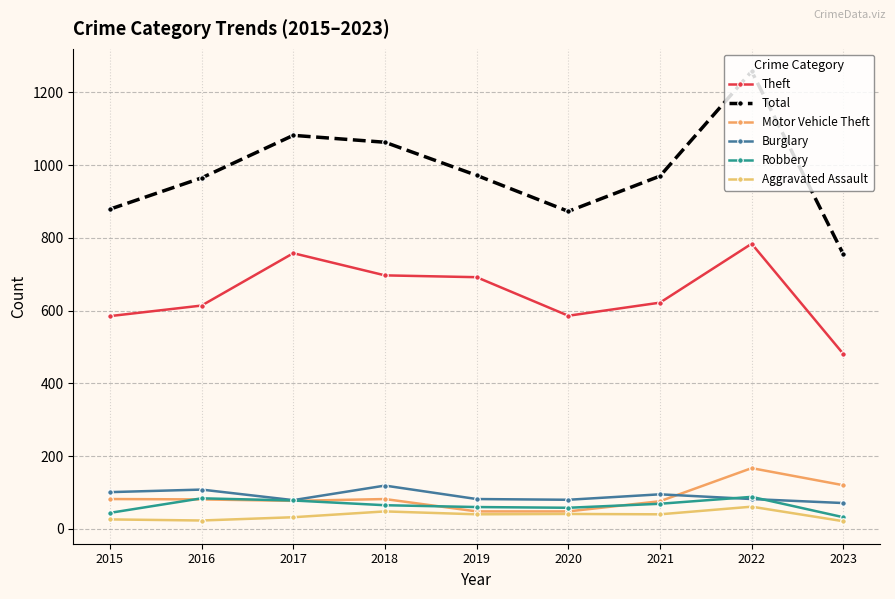

How many categories are shown in the chart?

9